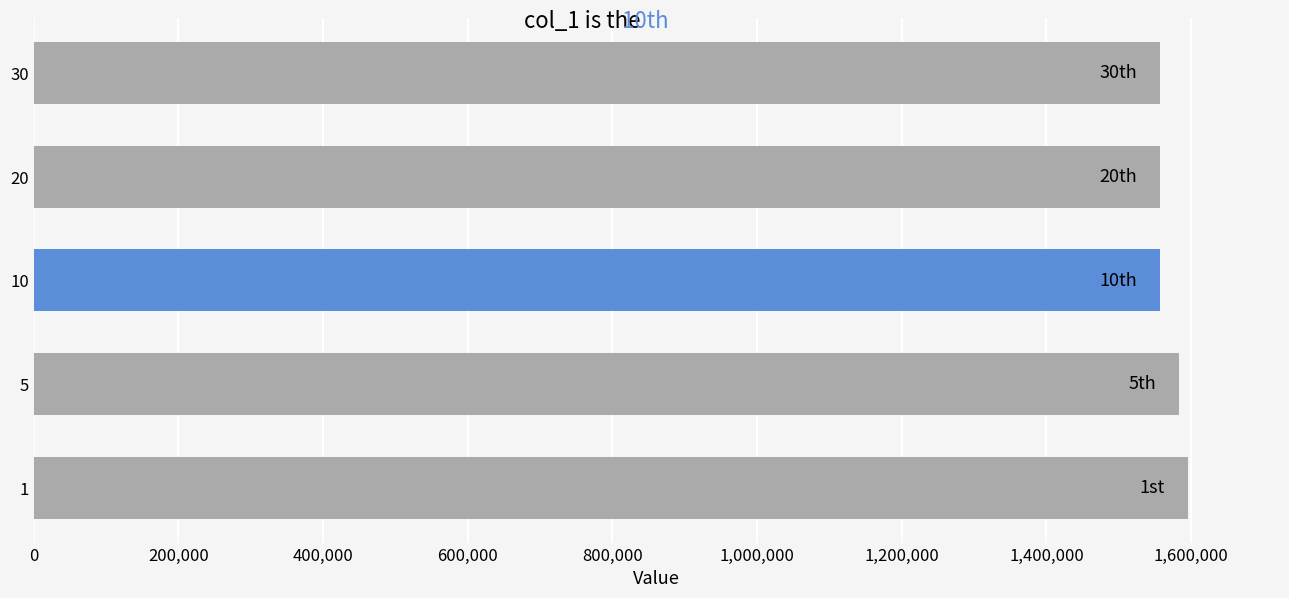

What is the greatest value displayed?

1595226